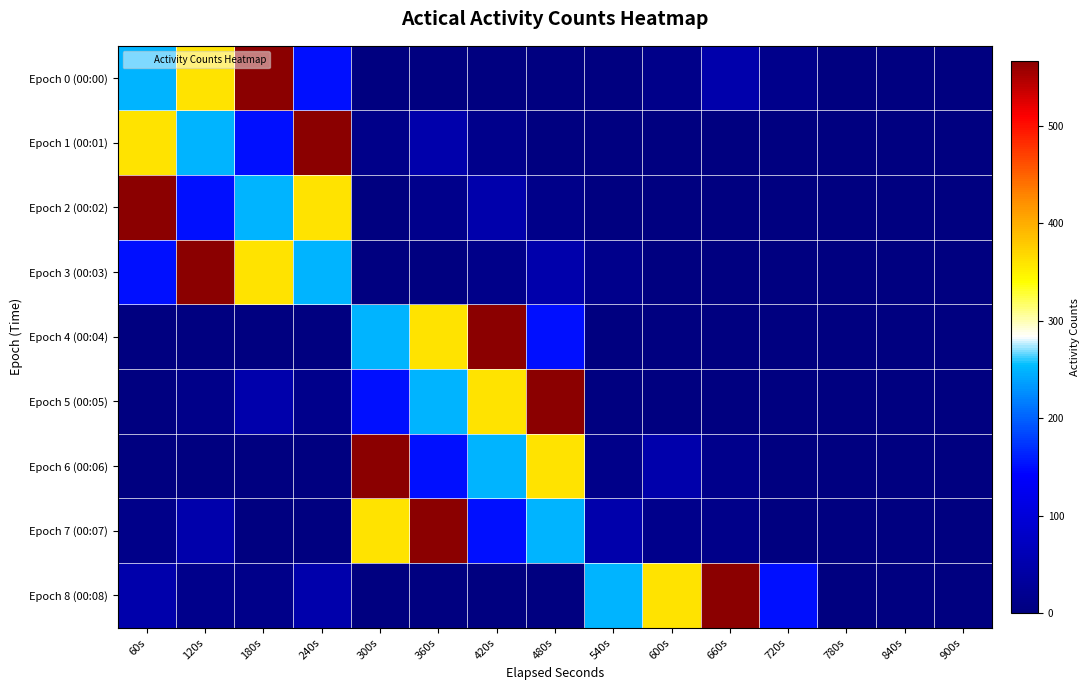

List the series in order of their peak value, highest first.

Epoch 0 (00:00), Epoch 1 (00:01), Epoch 2 (00:02), Epoch 3 (00:03), Epoch 4 (00:04), Epoch 5 (00:05), Epoch 6 (00:06), Epoch 7 (00:07), Epoch 8 (00:08)